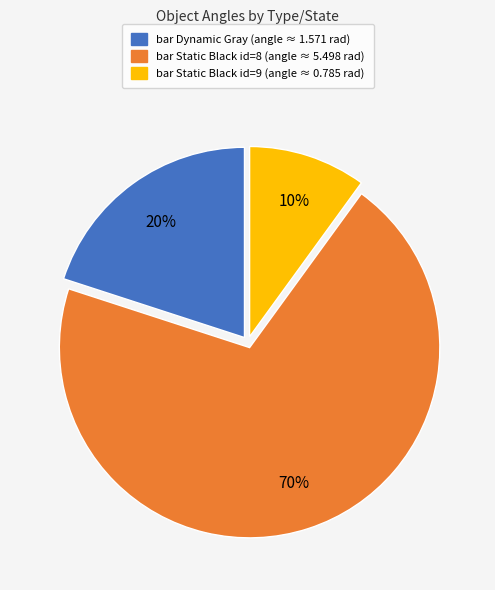

To the nearest percent, what is the difference between the largest and smallest slice percentages?

60%